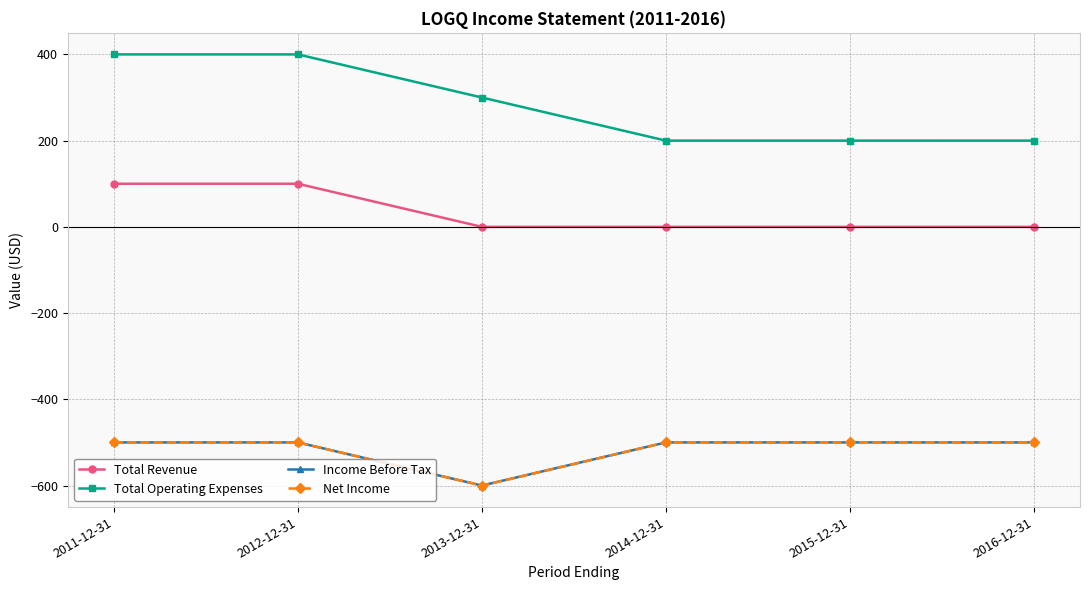

What is the smallest value displayed?

-600